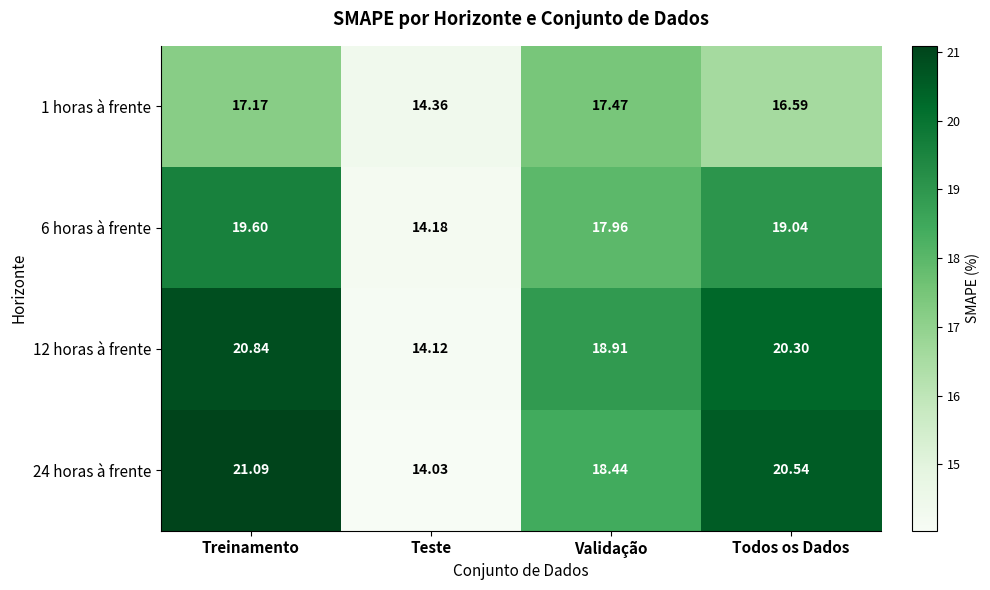

At which label is 12 horas à frente closest to 17?

Validação